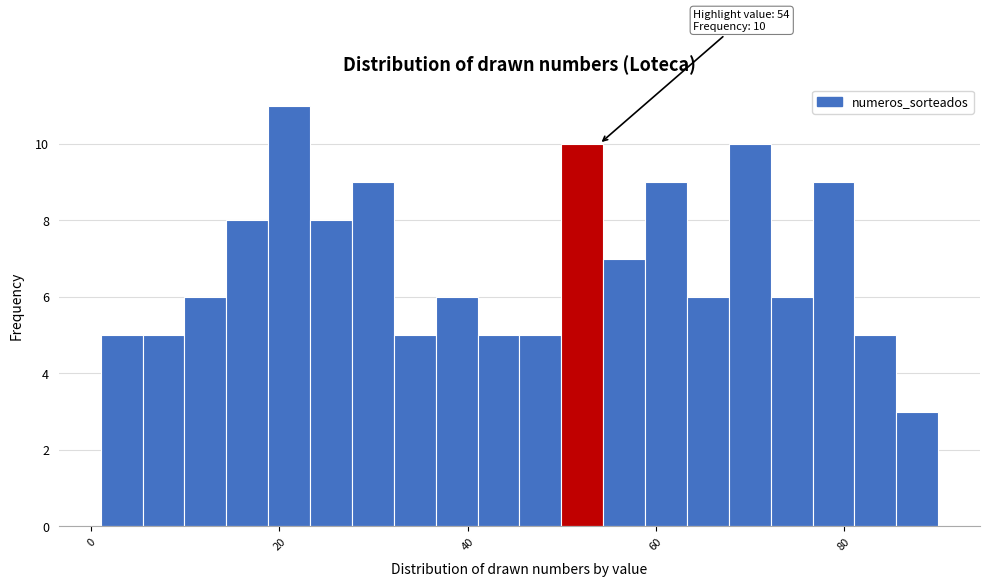

Read against the x-axis, roughly where is the centre of the tallest bar?

22